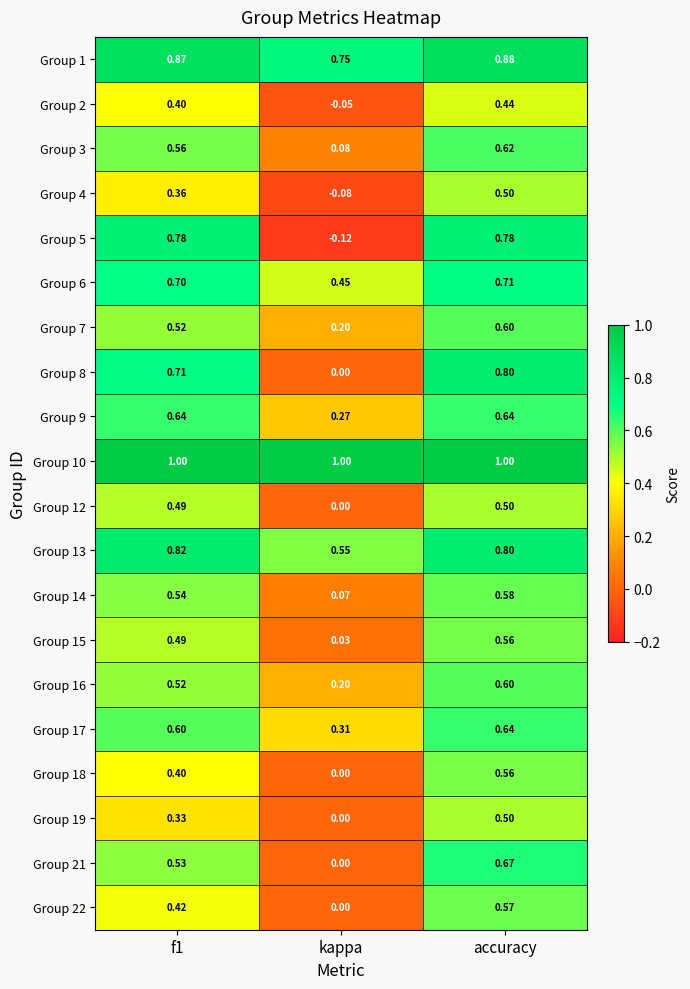

At which label is Group 1 closest to 0?

kappa